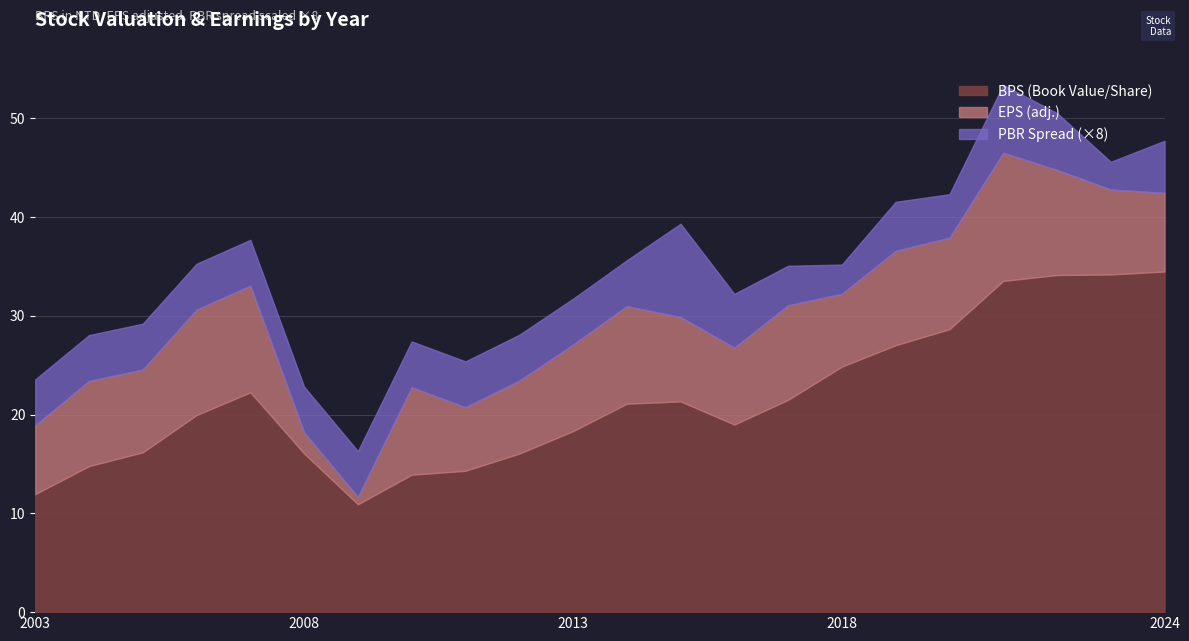

What is the lowest value of the BPS (Book Value/Share) series?

10.9